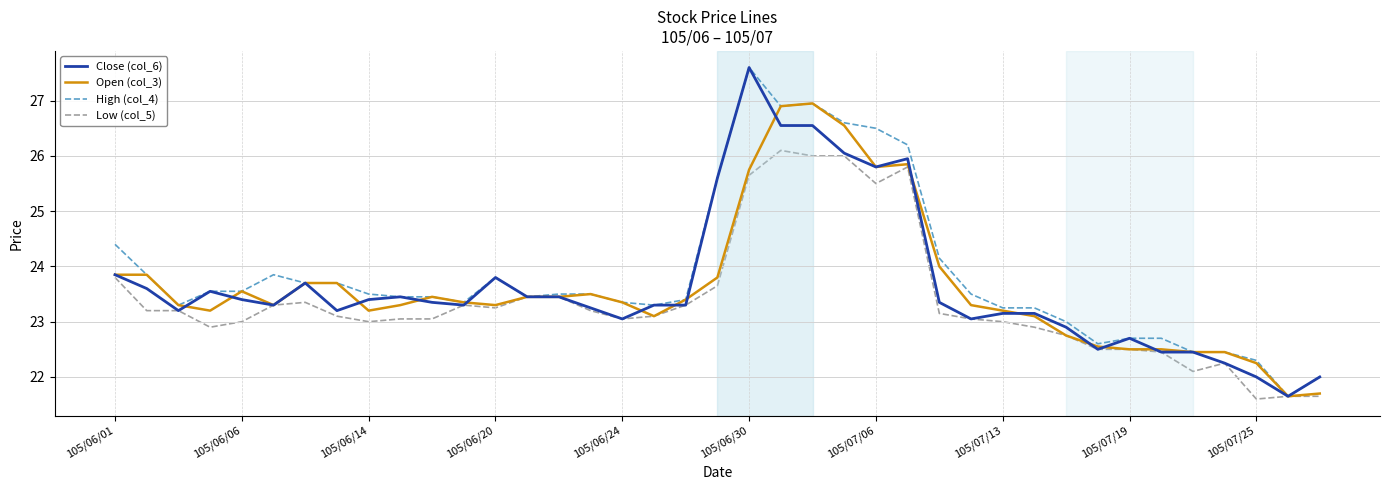

What is the smallest value displayed?

21.6